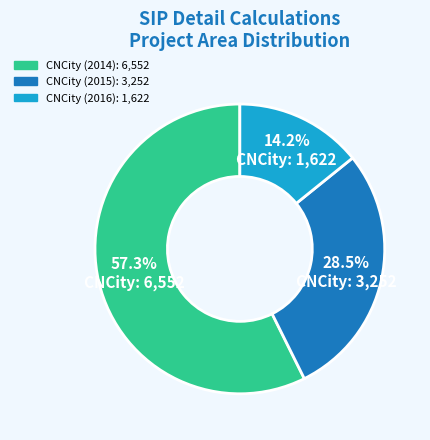

Which has a higher value, CNCity (2014) or CNCity (2016)?

CNCity (2014)